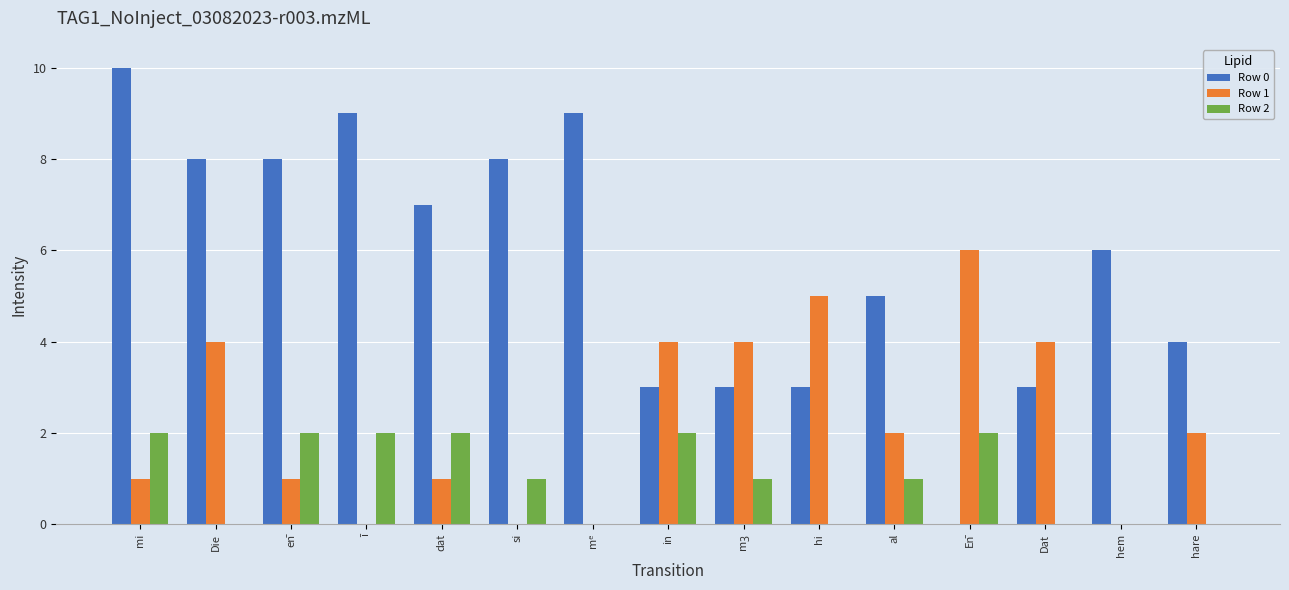

Are the bars grouped side by side (vs. stacked)?

Yes